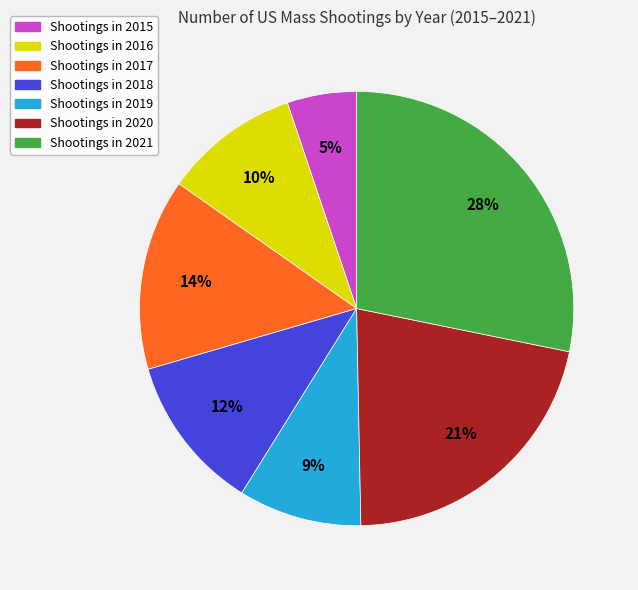

Is the sum of Shootings in 2018 and Shootings in 2020 greater than half?

No